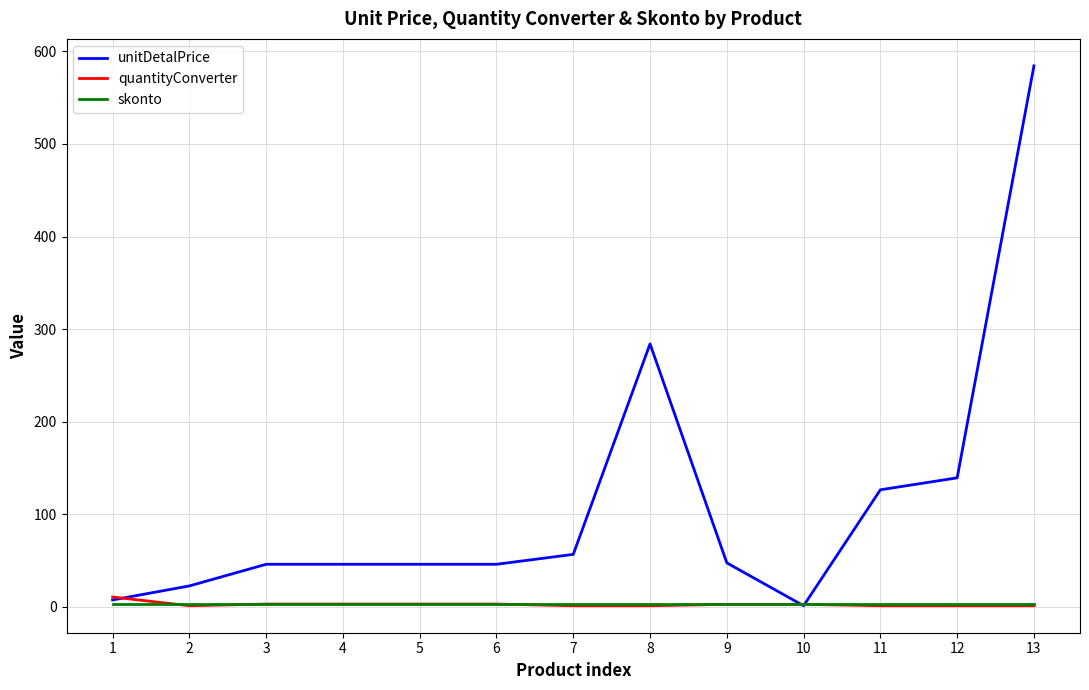

Which series has the widest spread of values?

unitDetalPrice